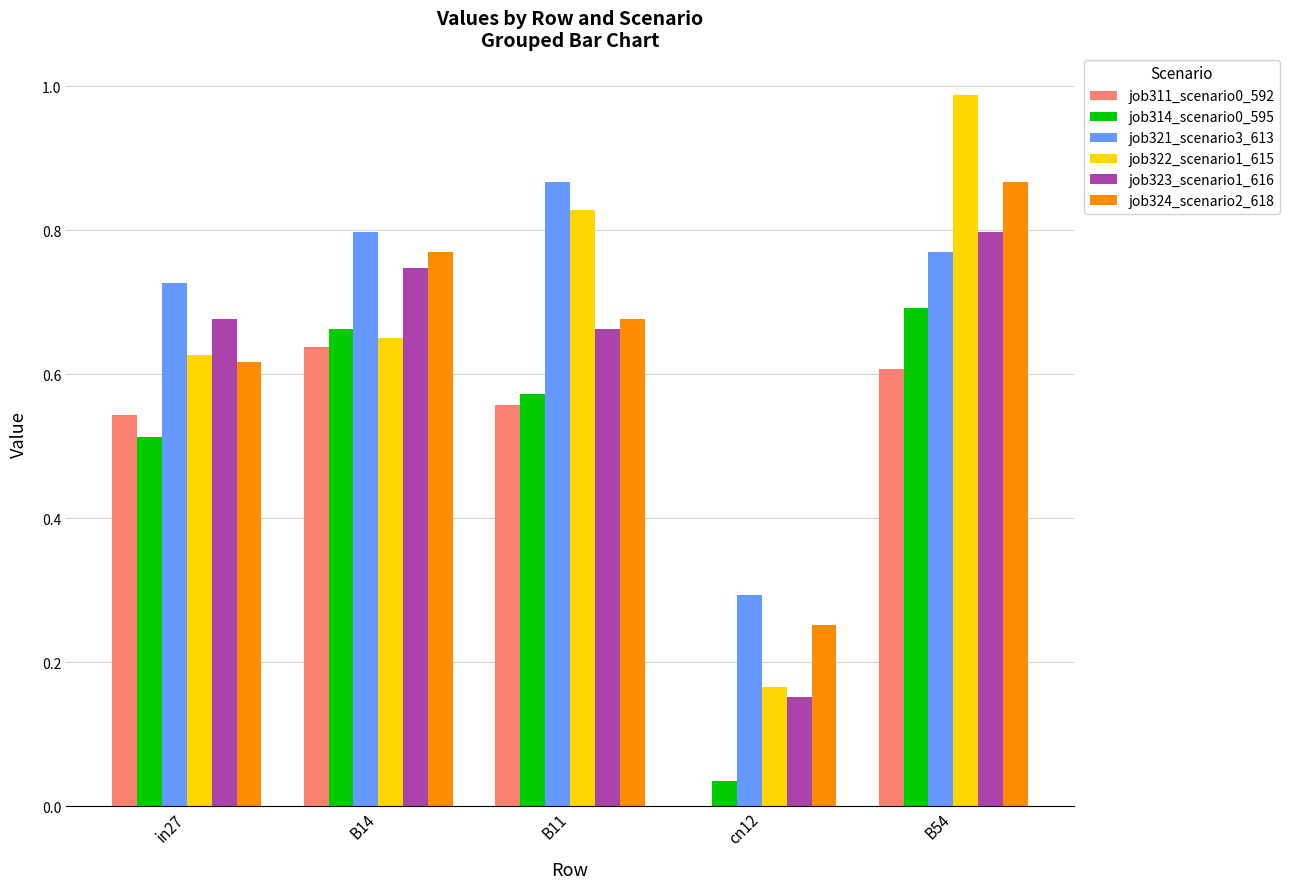

At which category does the chart reach its peak across all series?

B54